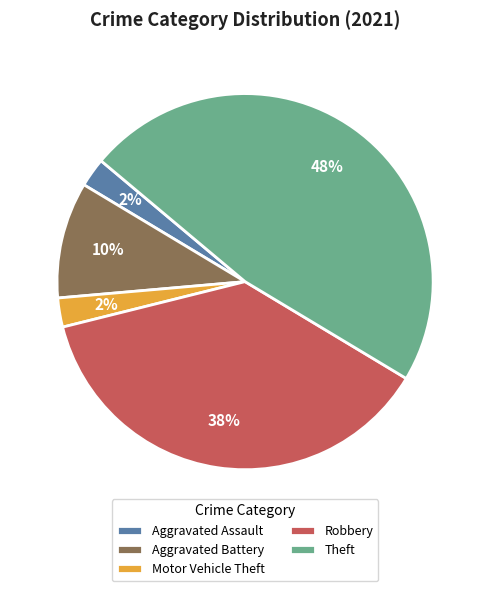

What is the largest slice in the pie chart?

Theft